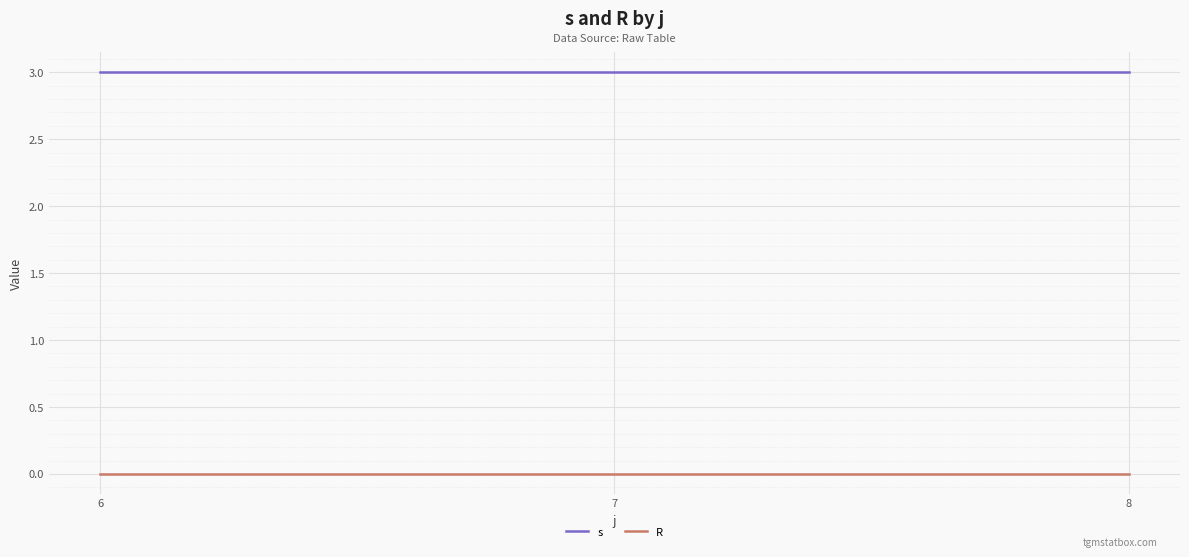

Does the chart have visible grid lines?

Yes